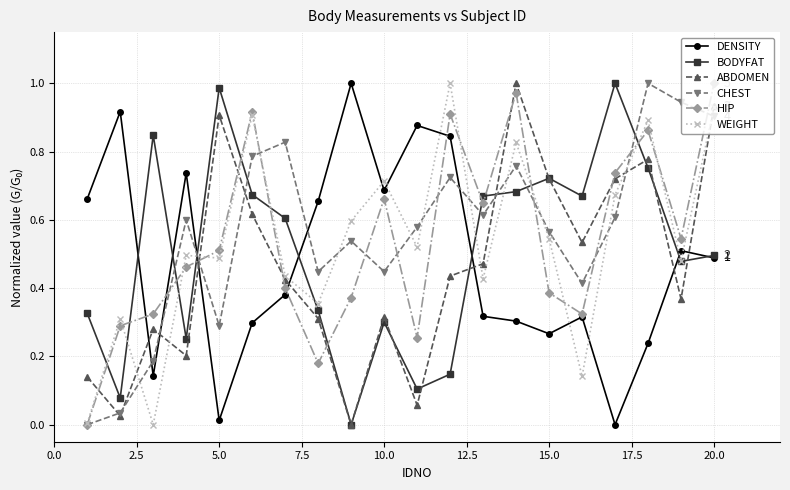

How many times do CHEST and BODYFAT cross each other?

7